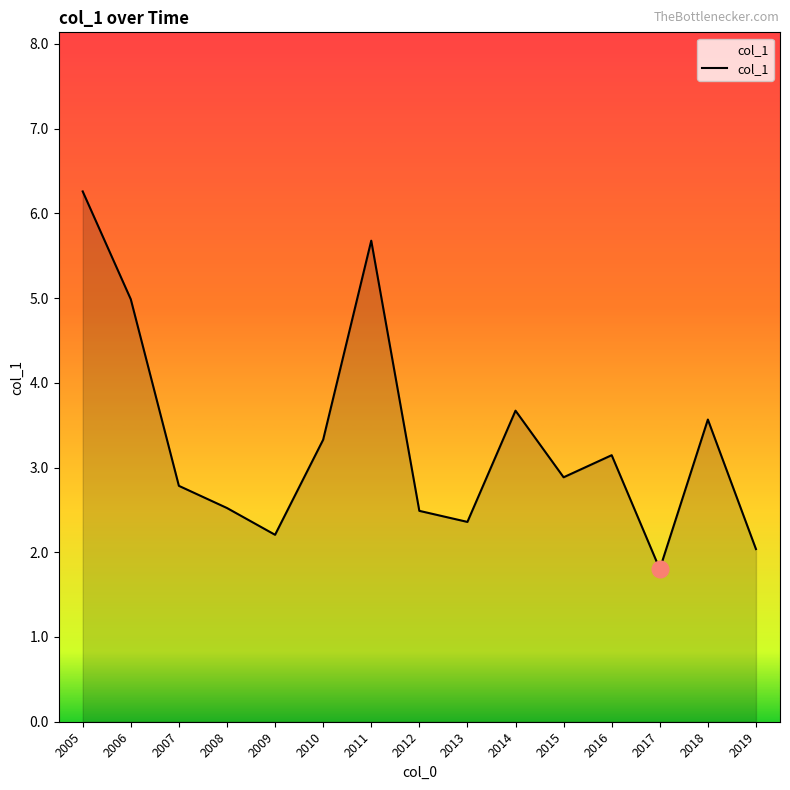

At which category does the data reach its first local valley?

2009